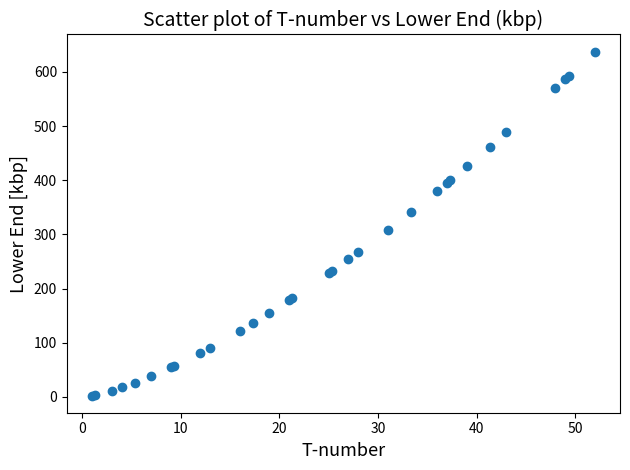

What Y value in the scatter plot is closest to 319?

308.4